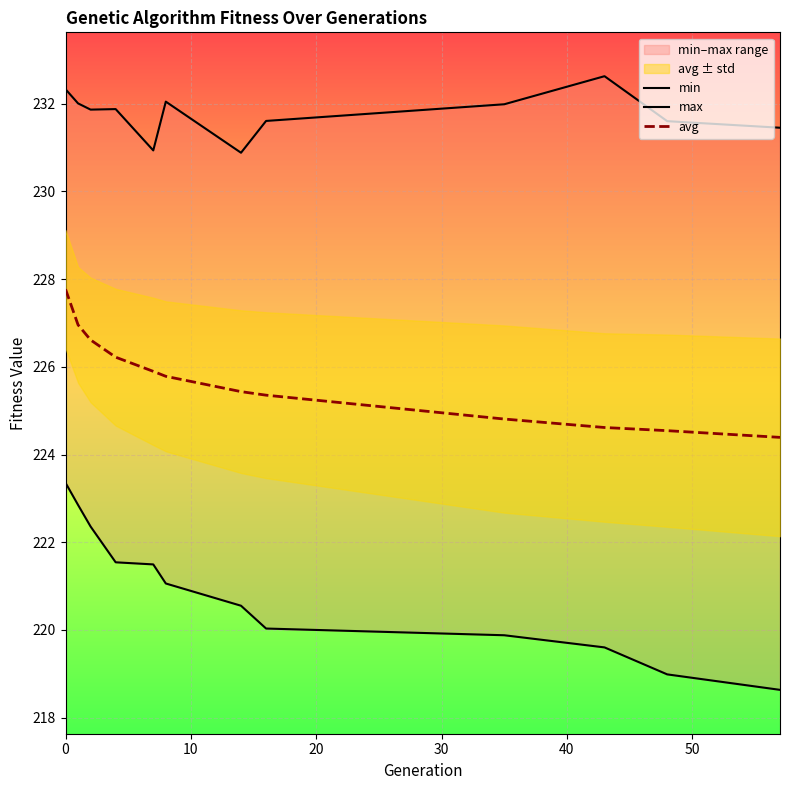

True or false: avg and min cross at least once.

False